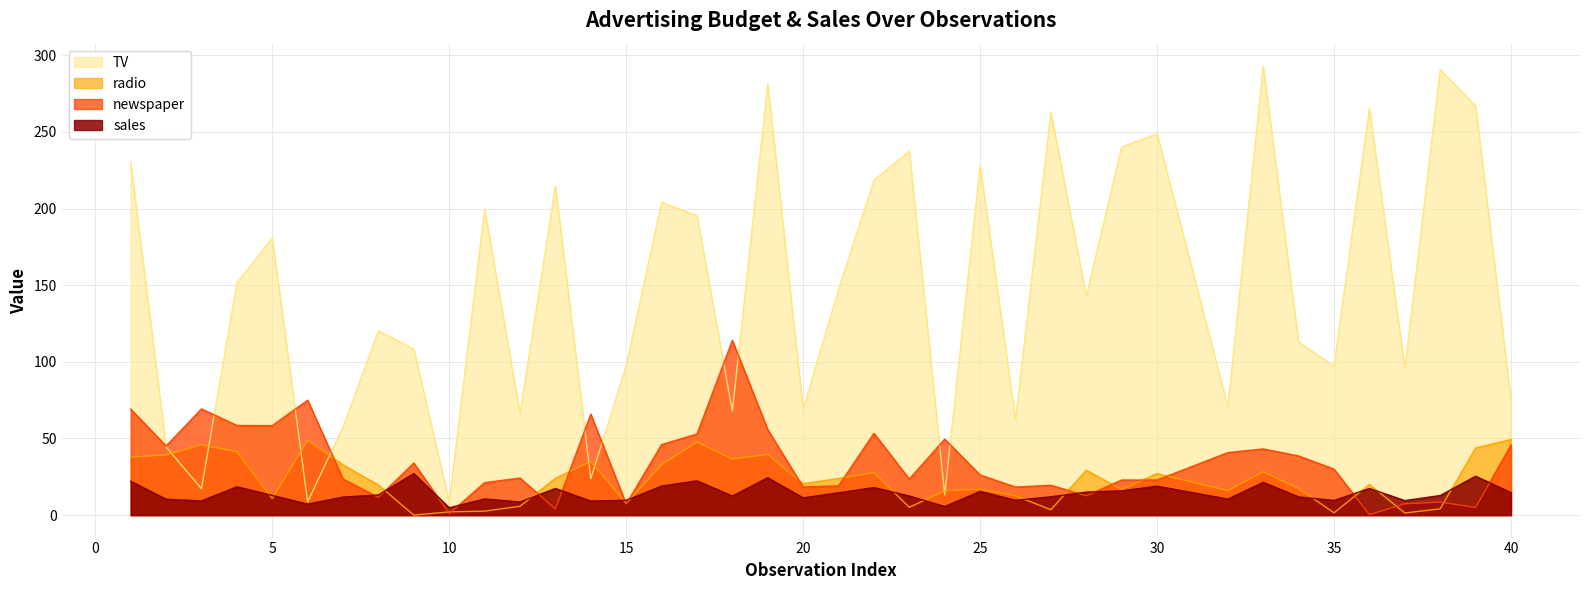

Where does the radio series first go above 20?

1